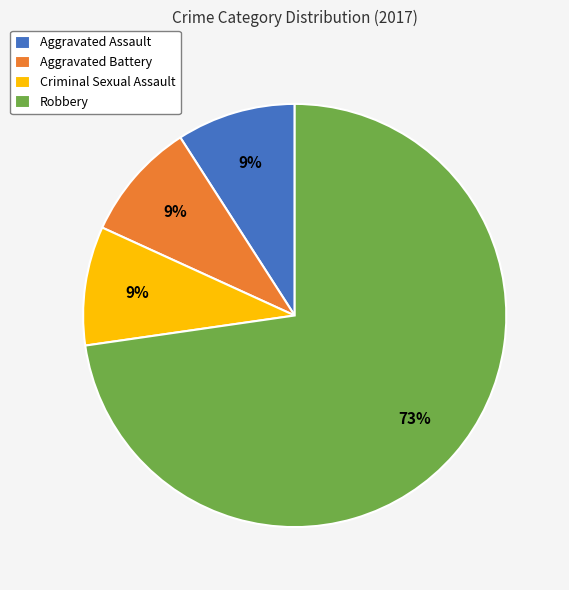

To the nearest percent, what is the combined percentage of Criminal Sexual Assault and Aggravated Assault?

18%